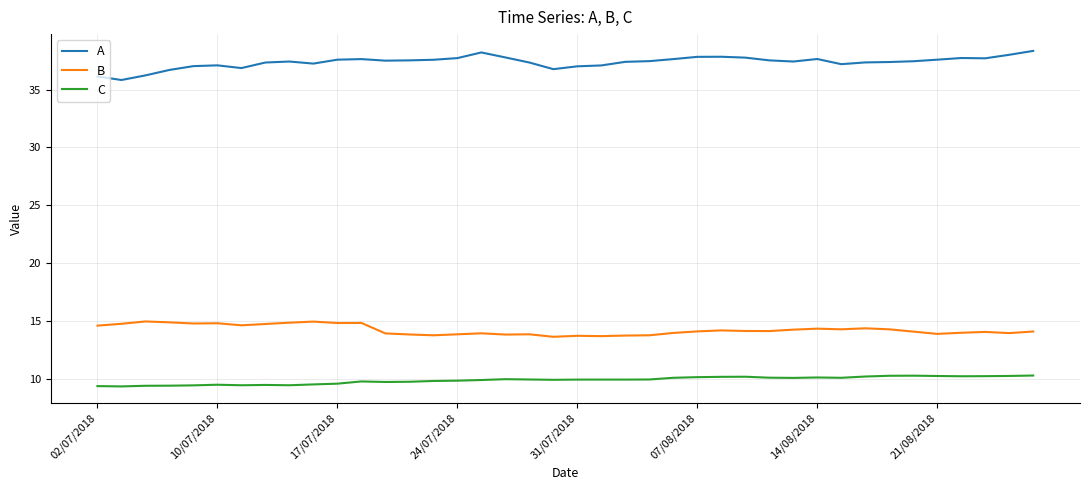

What is the difference between the second highest and second lowest values in the B series?

1.3